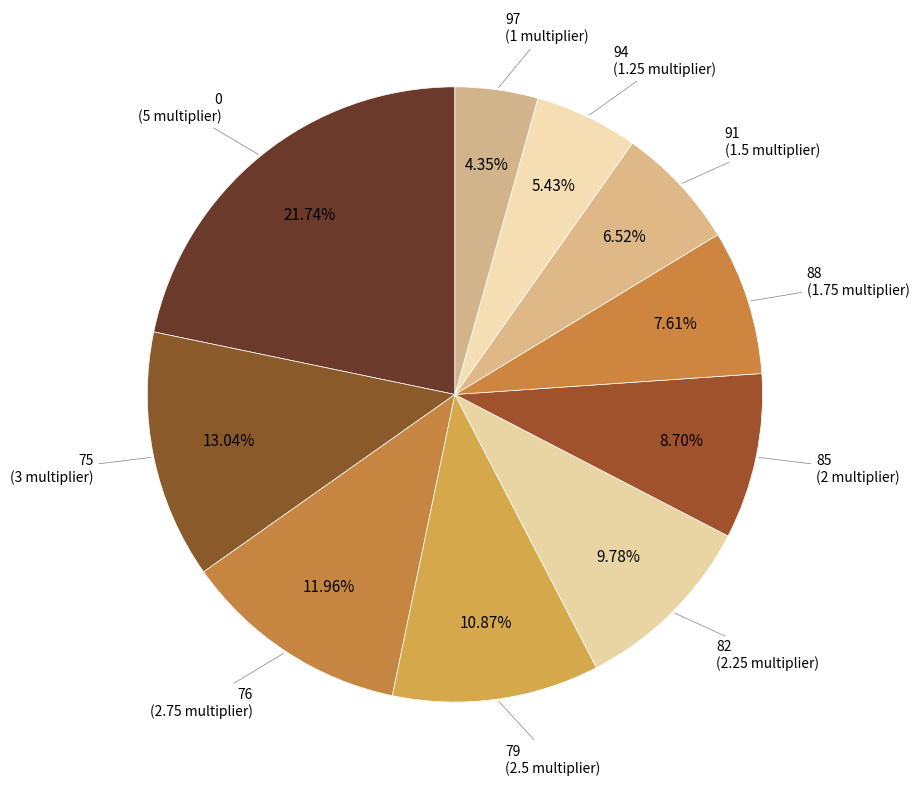

Do 85 and 76 together represent more than half of the pie?

No